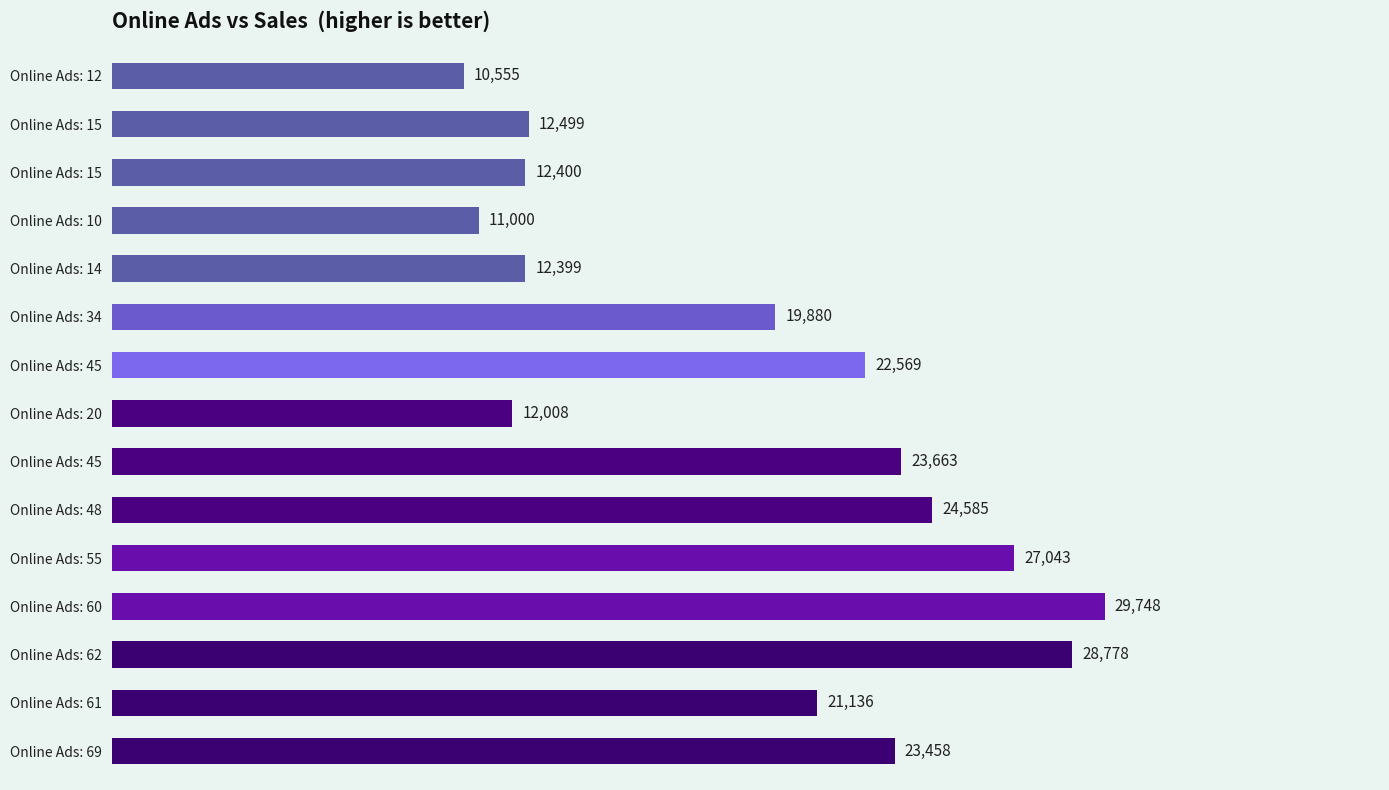

Does the chart contain any negative values?

No